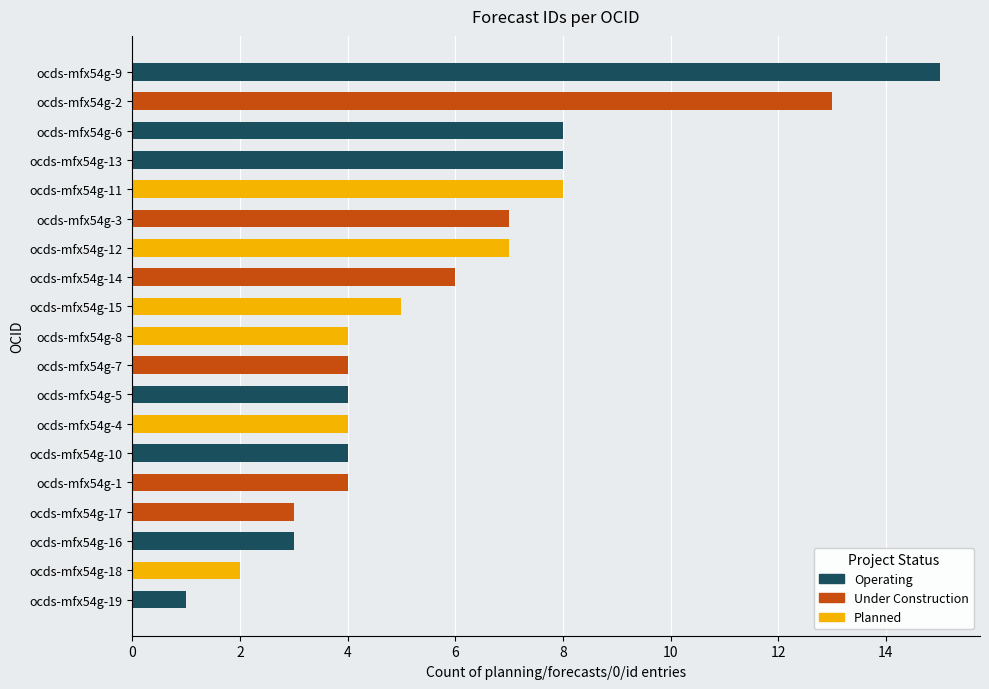

What is the smallest value displayed?

1